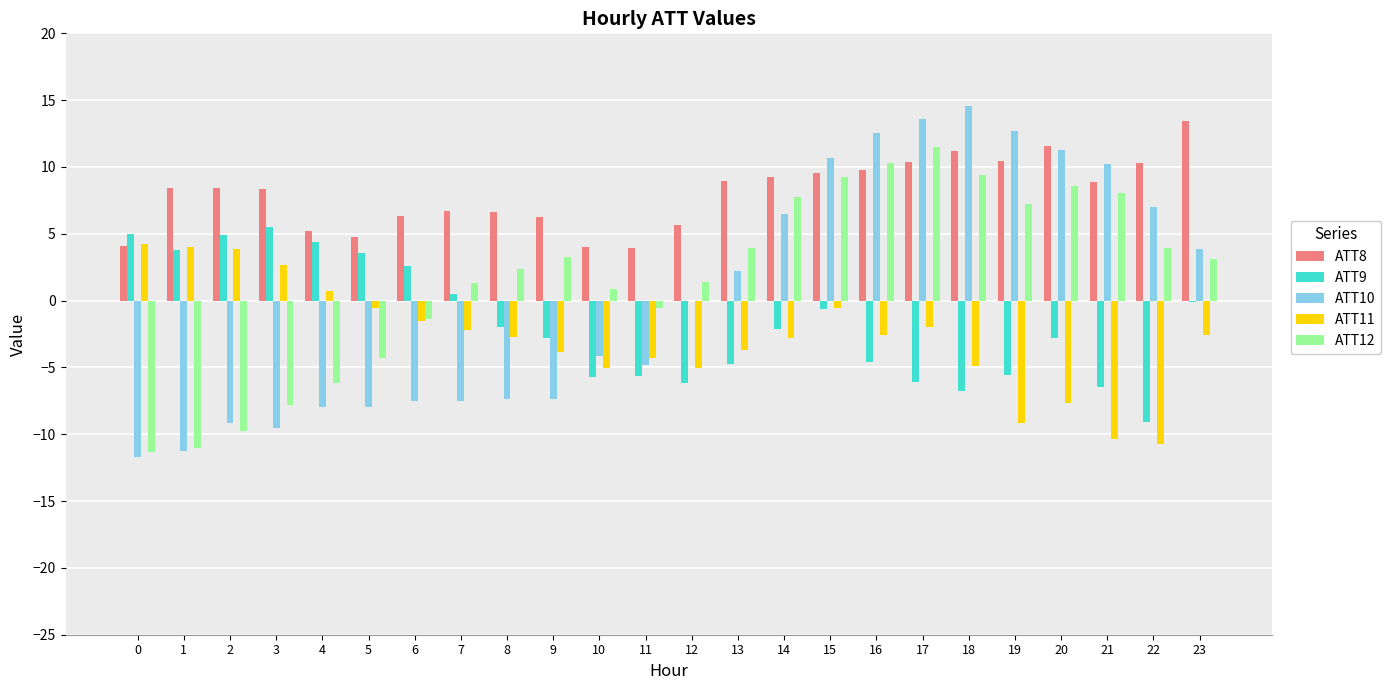

What is the average value of the ATT11 series?

-2.8